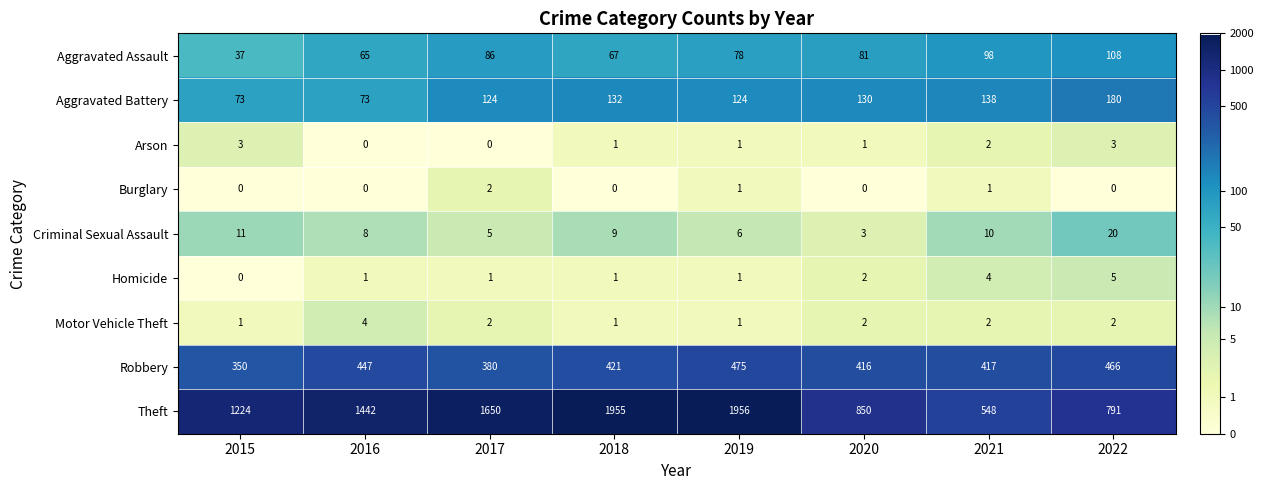

List the series in order of their peak value, highest first.

Theft, Robbery, Aggravated Battery, Aggravated Assault, Criminal Sexual Assault, Homicide, Motor Vehicle Theft, Arson, Burglary